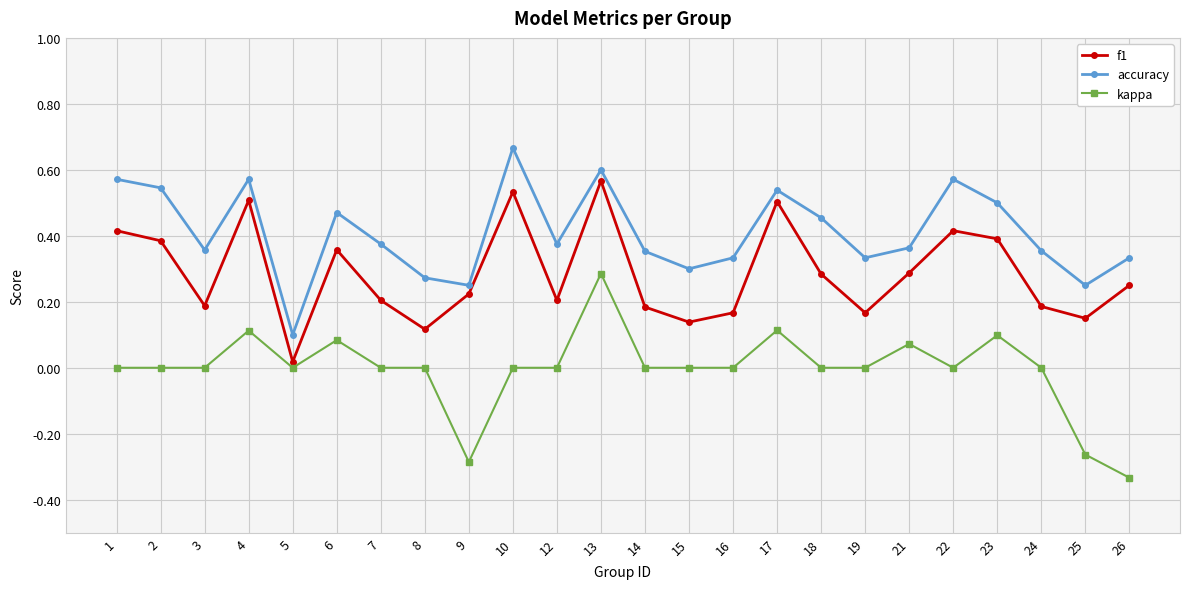

What is the sum of all accuracy values?

9.8